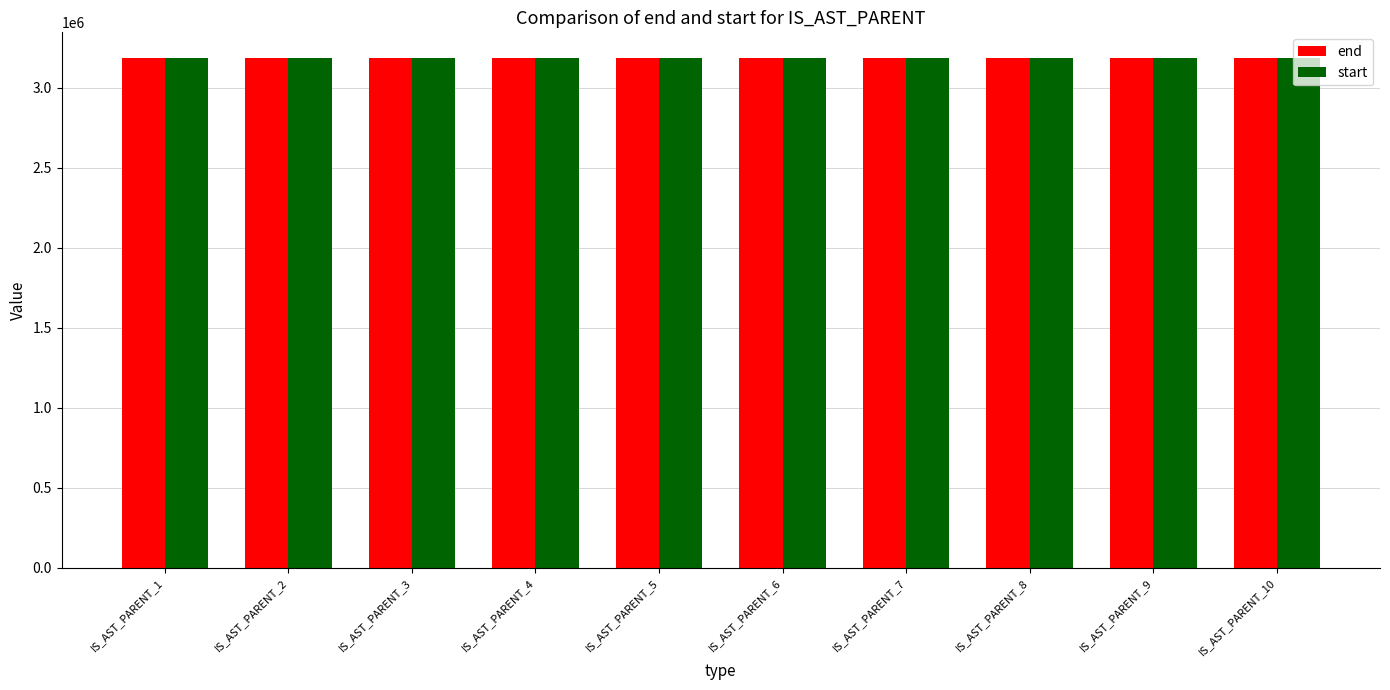

What is the average value of the end series?

3186161.3